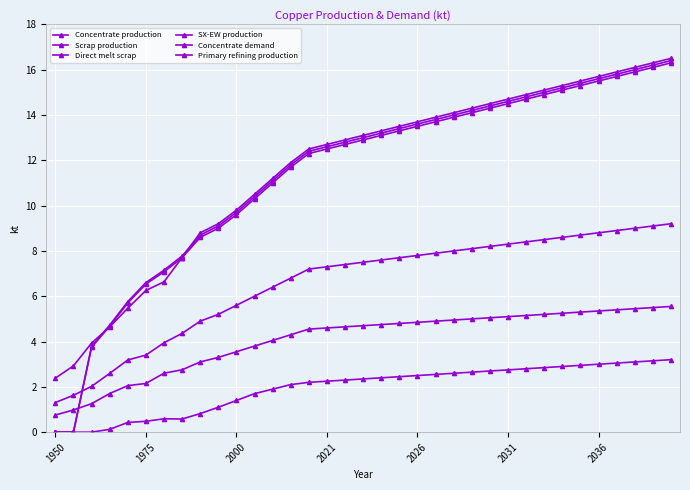

Does the chart have visible grid lines?

Yes